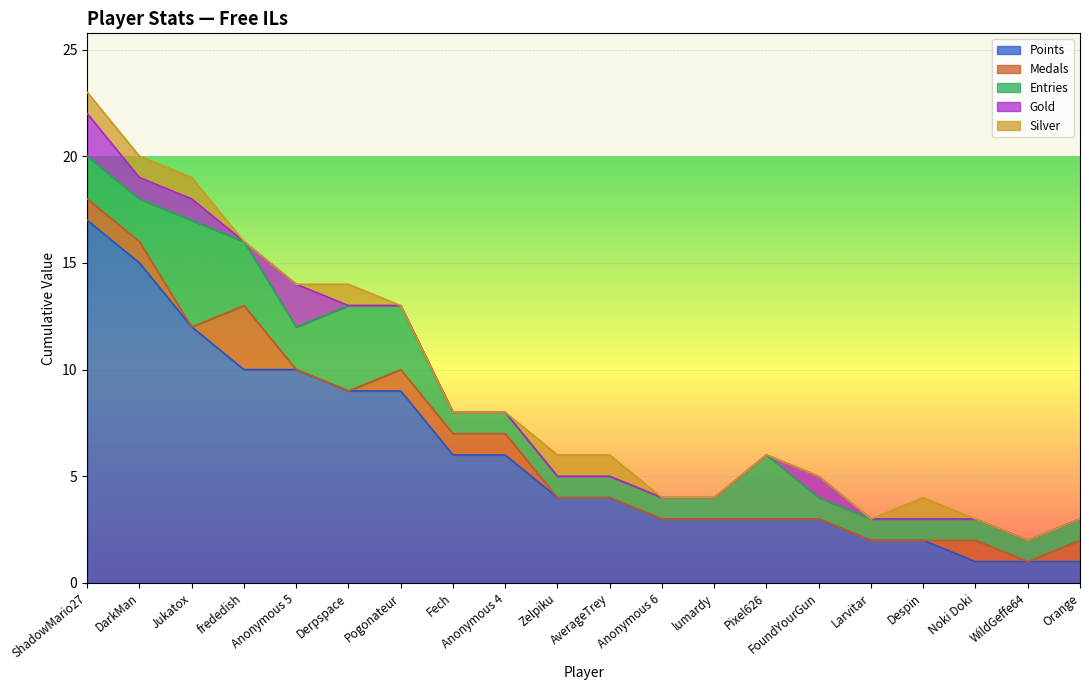

What is the difference between the maximum and minimum values in the Entries series?

4